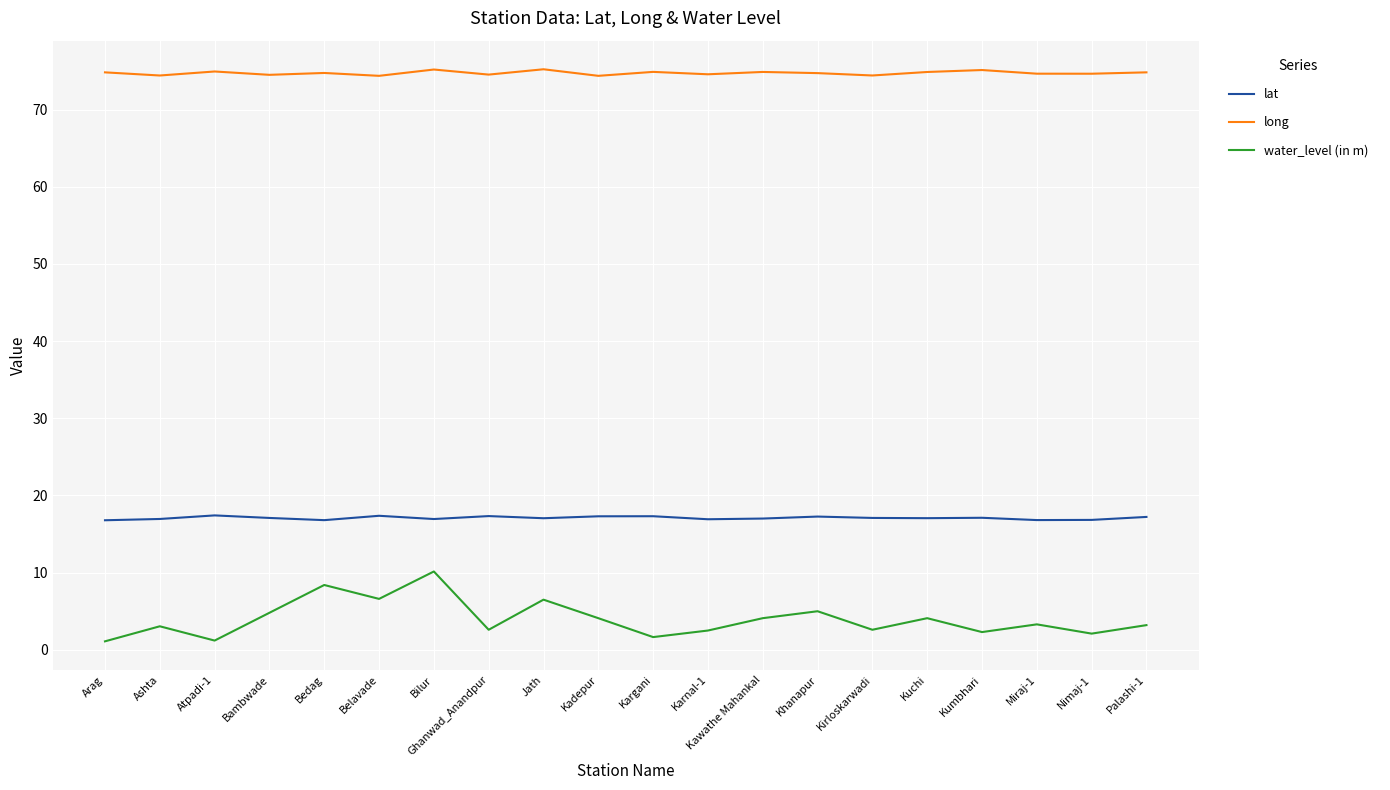

Read the long value at Jath.

75.2